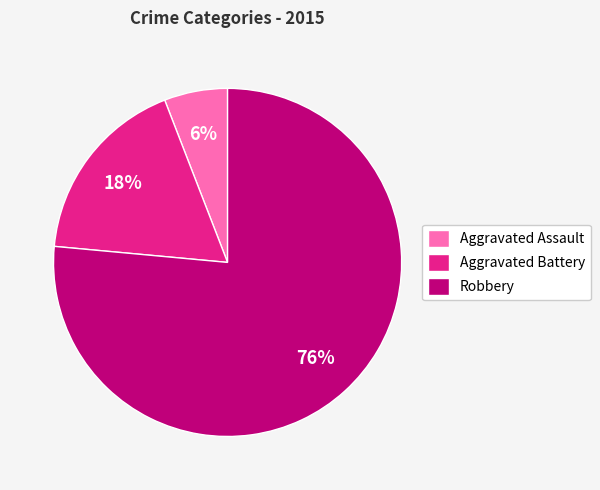

Does Aggravated Battery account for over 50% of the chart?

No